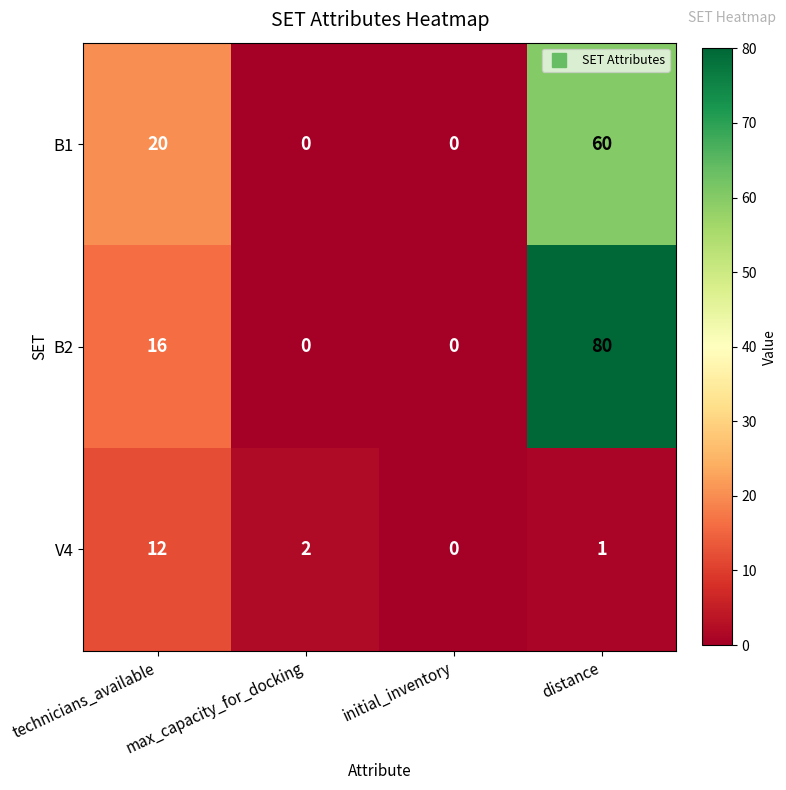

Which series has the widest spread of values?

B2